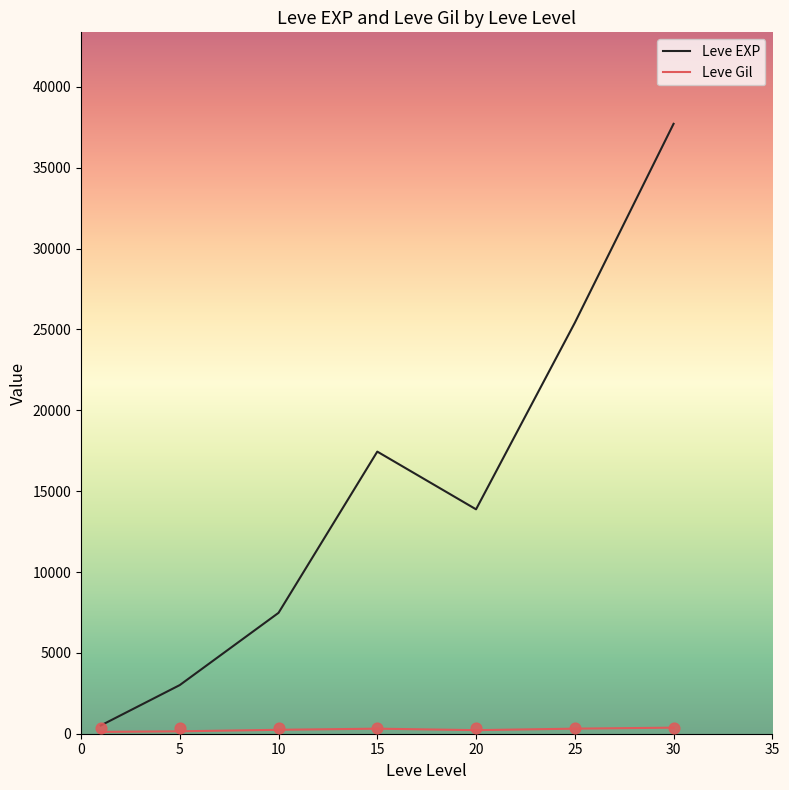

Which series has the largest Y range (max minus min)?

Leve EXP